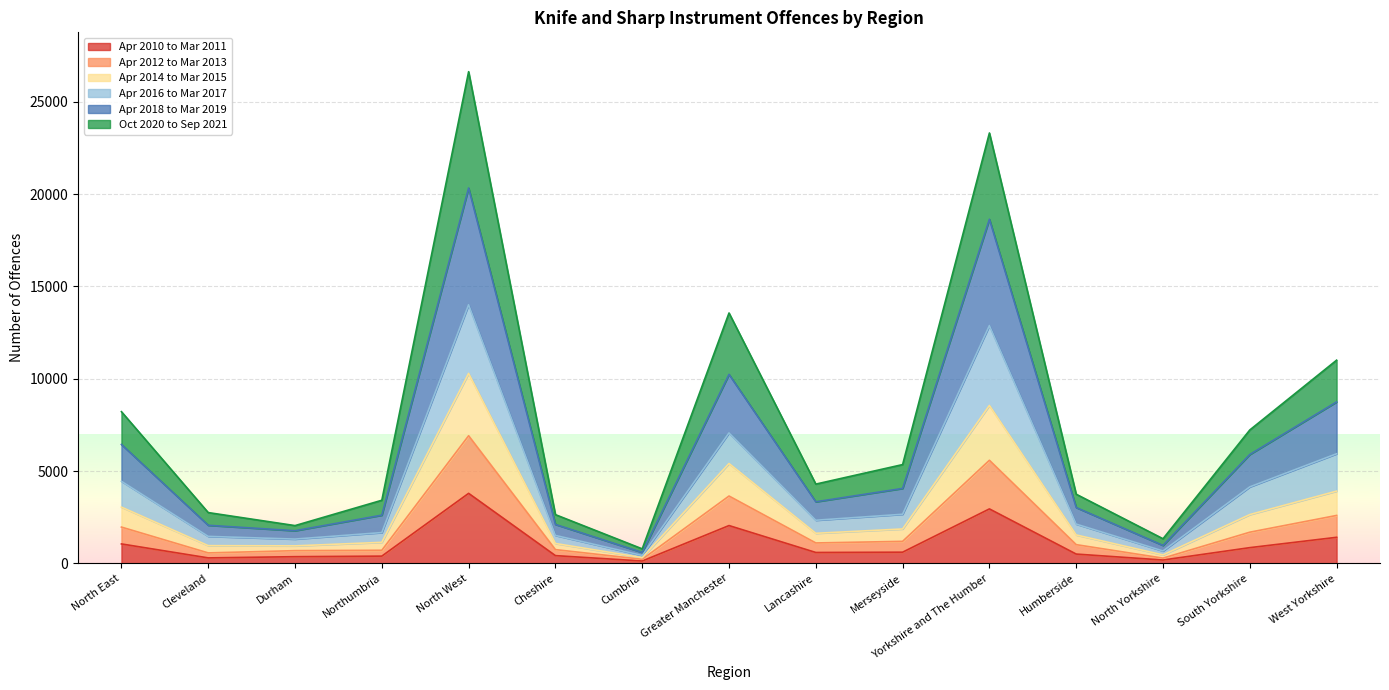

What is the sum of the Oct 2020 to Sep 2021 values at North Yorkshire and Greater Manchester?

3931